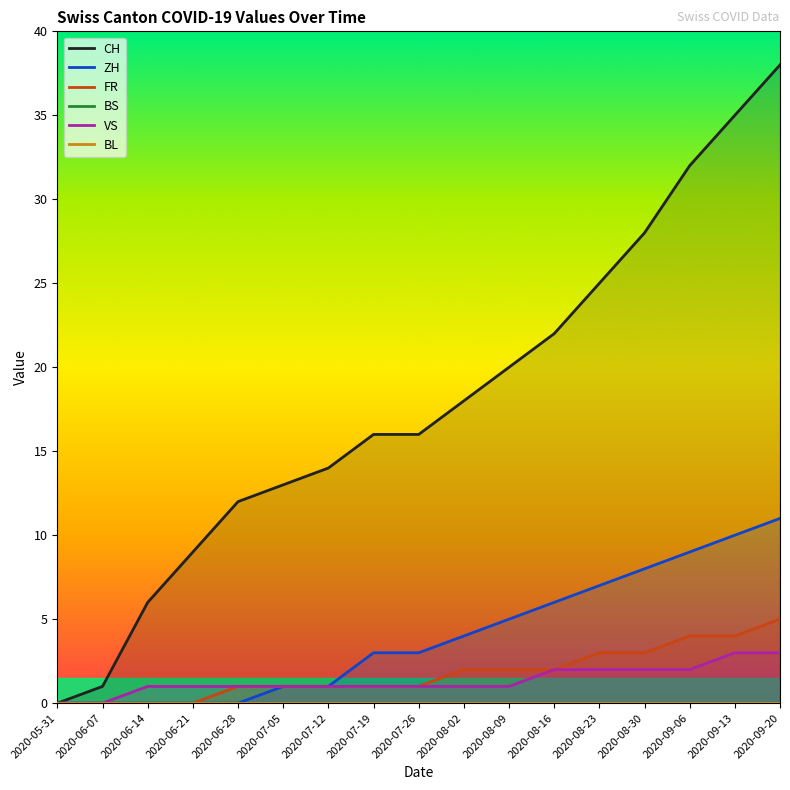

True or false: FR has more than 0 points higher than both neighbors.

False